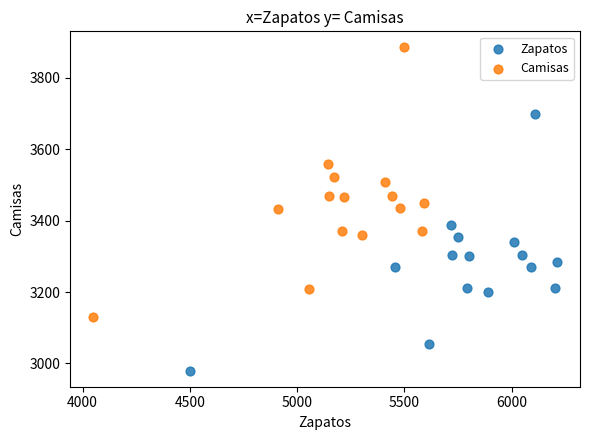

Which series contains the lowest Y value?

Zapatos